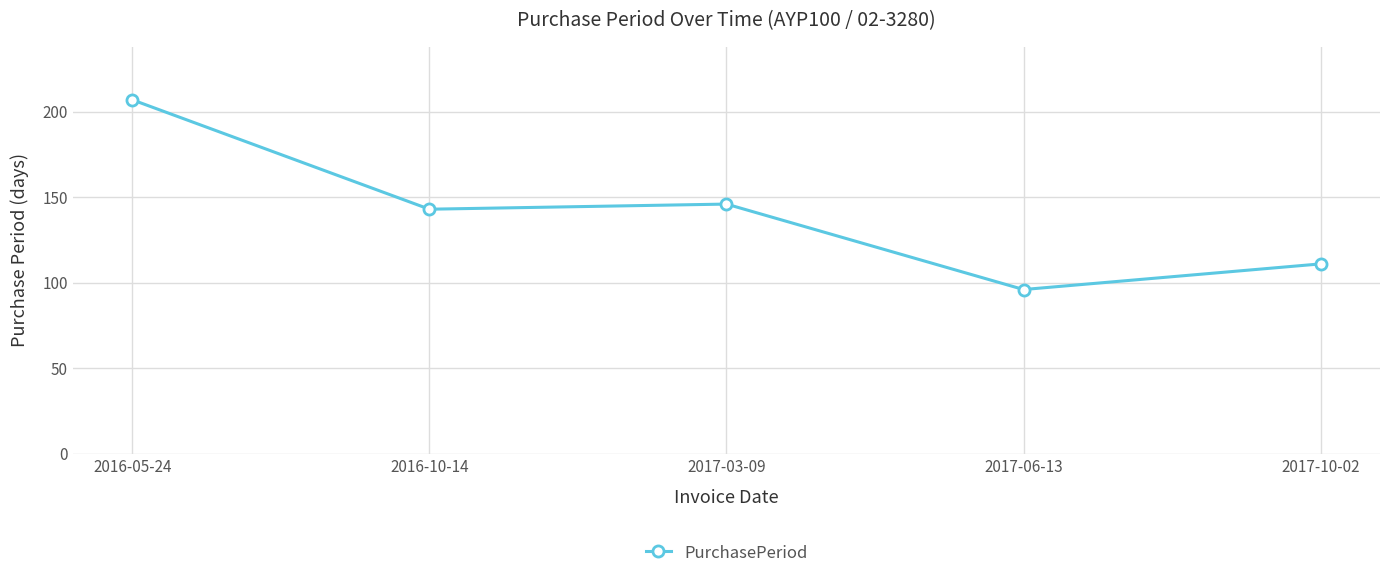

What is the difference between the values at 2016-05-24 and 2016-10-14?

64